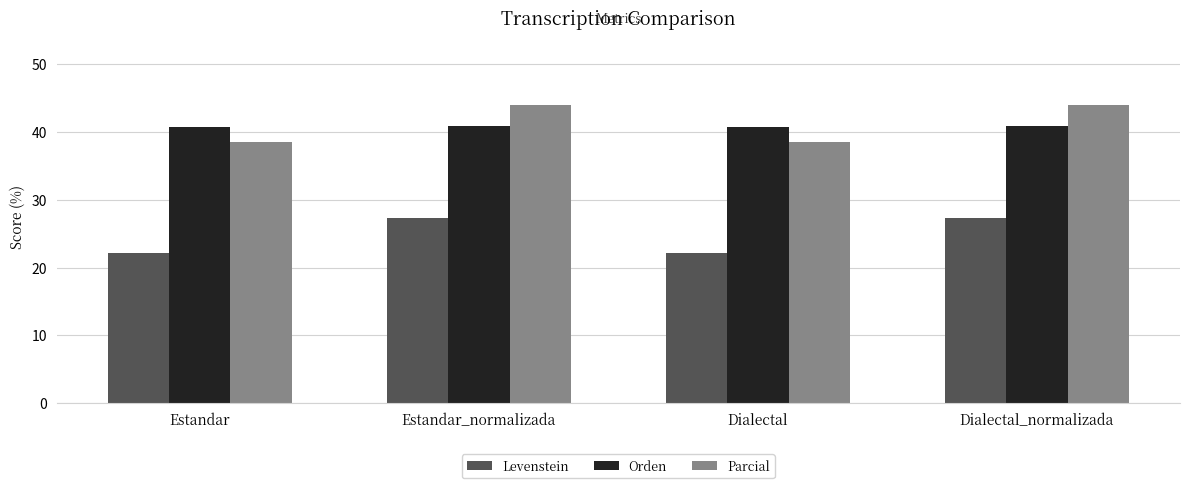

What is the maximum value shown in the chart?

44.0